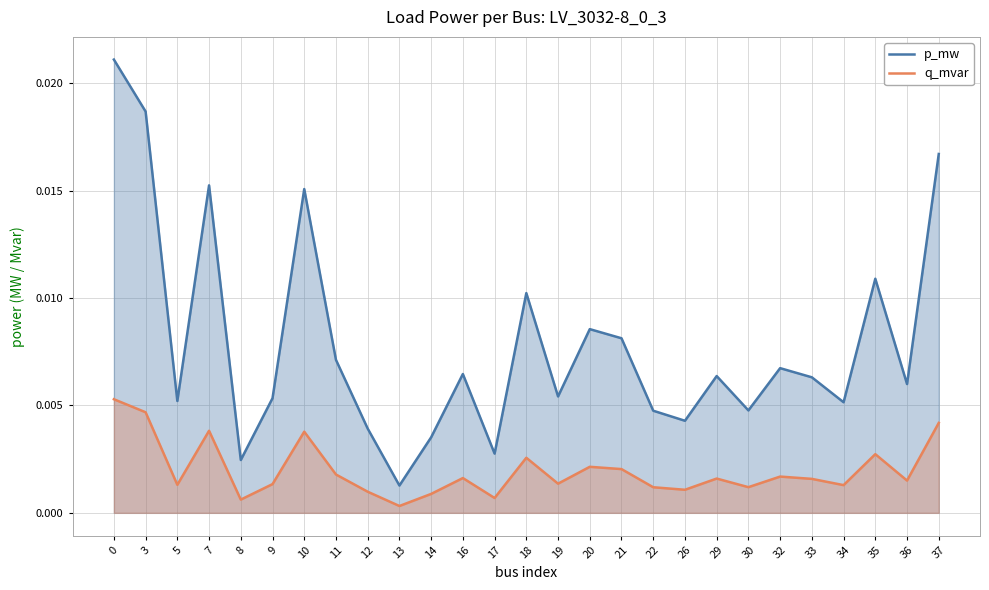

True or false: q_mvar and p_mw intersect in this chart.

False